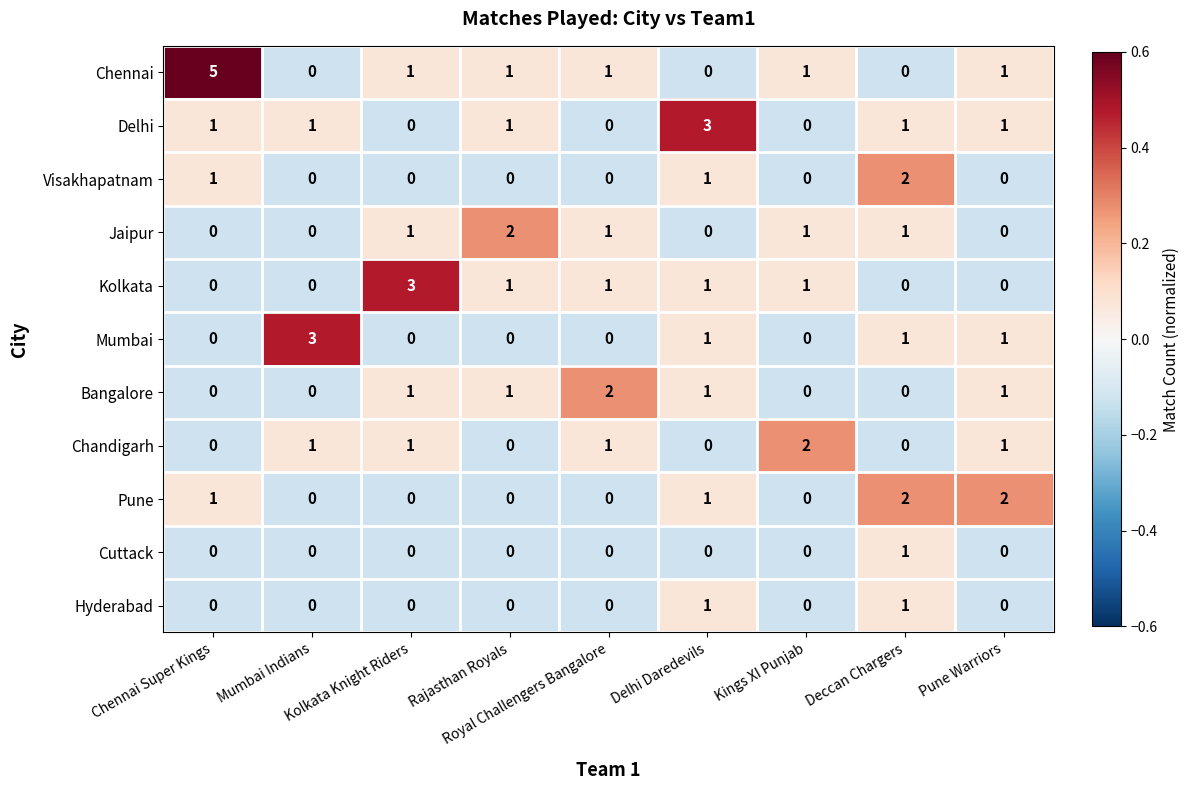

What is the sum of all Visakhapatnam values?

4